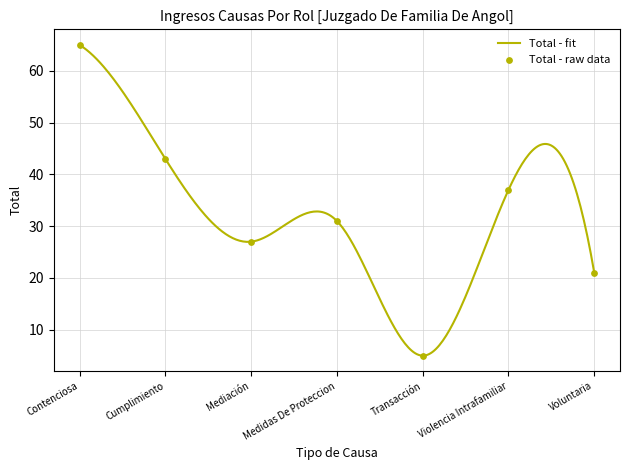

Which has a higher value, Transacción or Voluntaria?

Voluntaria